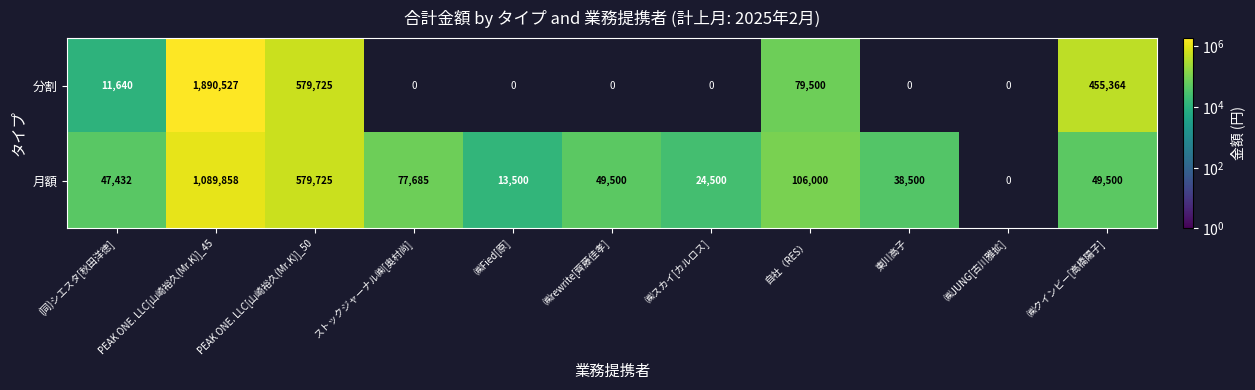

The 分割 series shows 579725 at PEAK ONE. LLC[山崎裕久(Mr.K)]_50. True or false?

True